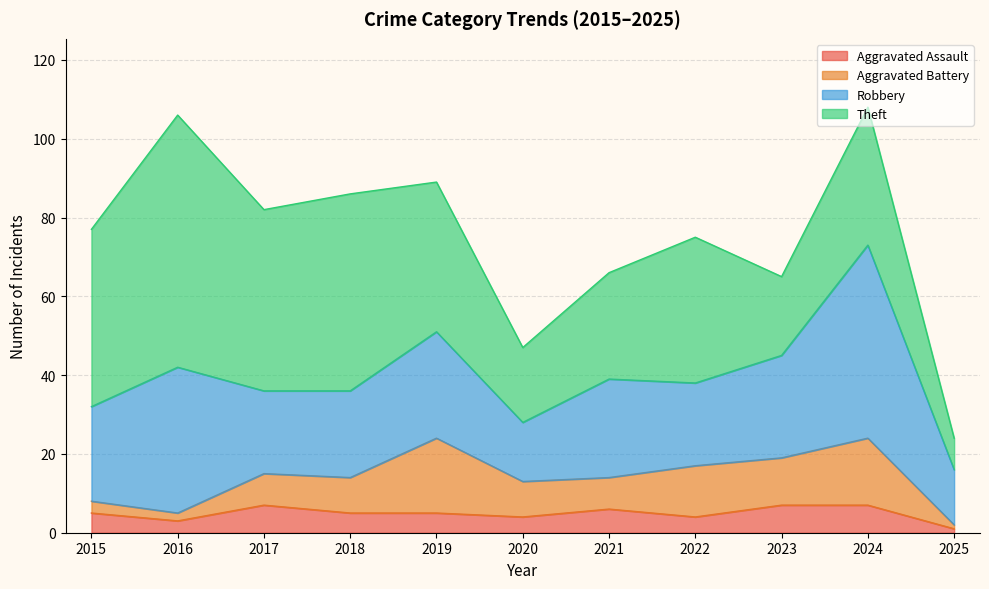

Is it true that Aggravated Battery equals 1 at 2025?

True